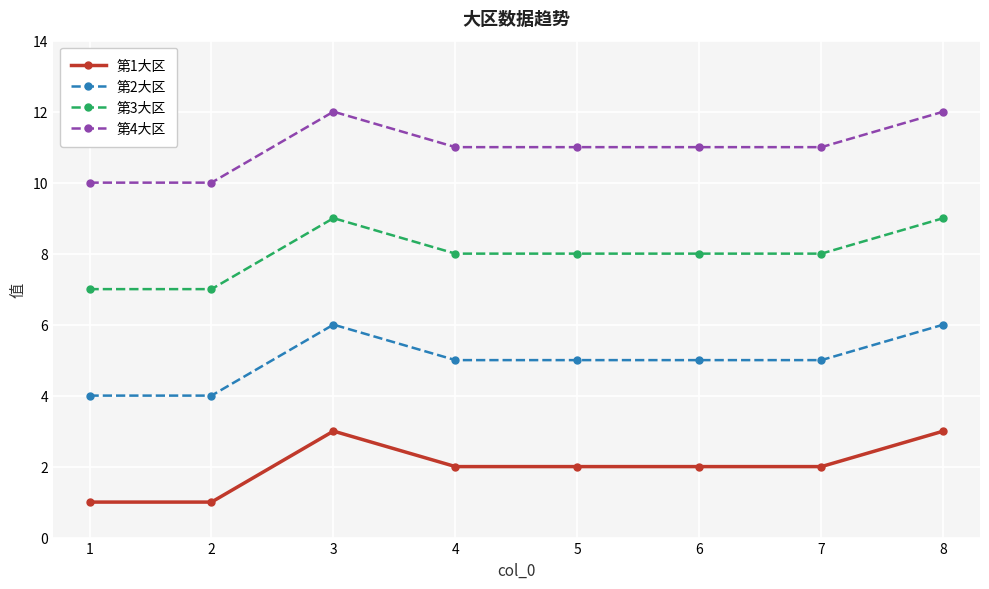

Rank the series at 5 from highest to lowest value.

第4大区, 第3大区, 第2大区, 第1大区